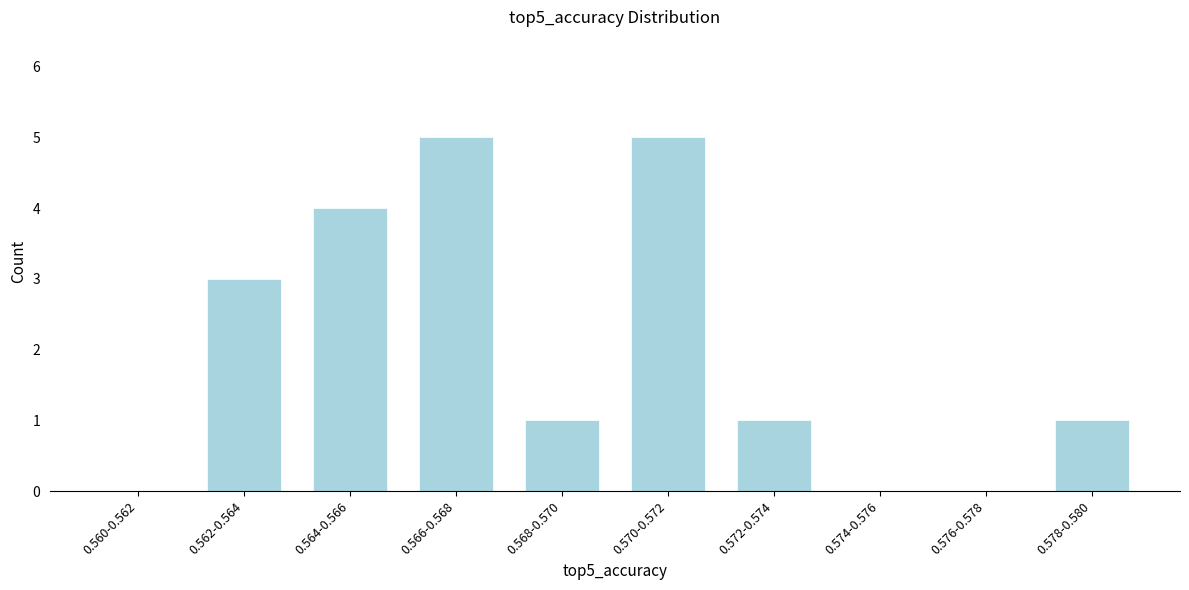

Reading right to left, extract all data points from this chart.

0.578-0.580=1	0.576-0.578=0	0.574-0.576=0	0.572-0.574=1	0.570-0.572=5	0.568-0.570=1	0.566-0.568=5	0.564-0.566=4	0.562-0.564=3	0.560-0.562=0